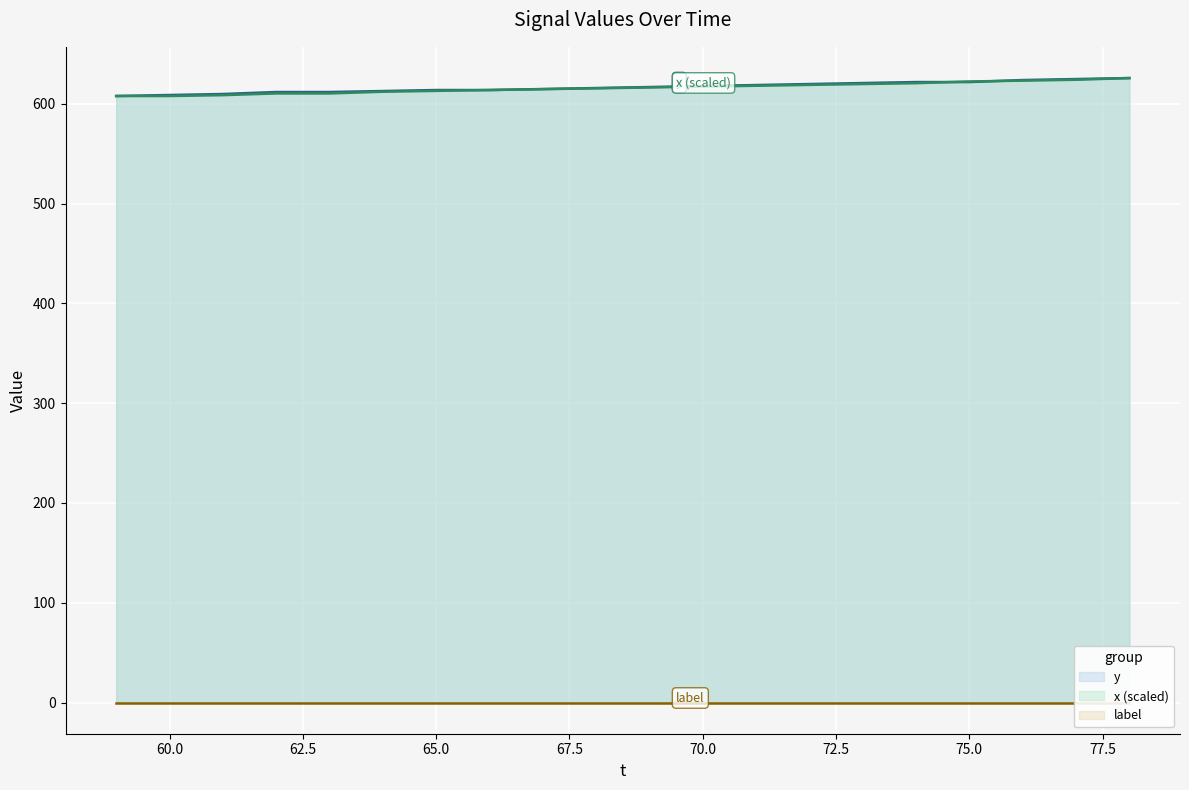

Rank the categories by x value from highest to lowest.

78, 77, 76, 75, 74, 73, 72, 71, 70, 69, 68, 67, 66, 65, 64, 62, 63, 61, 59, 60